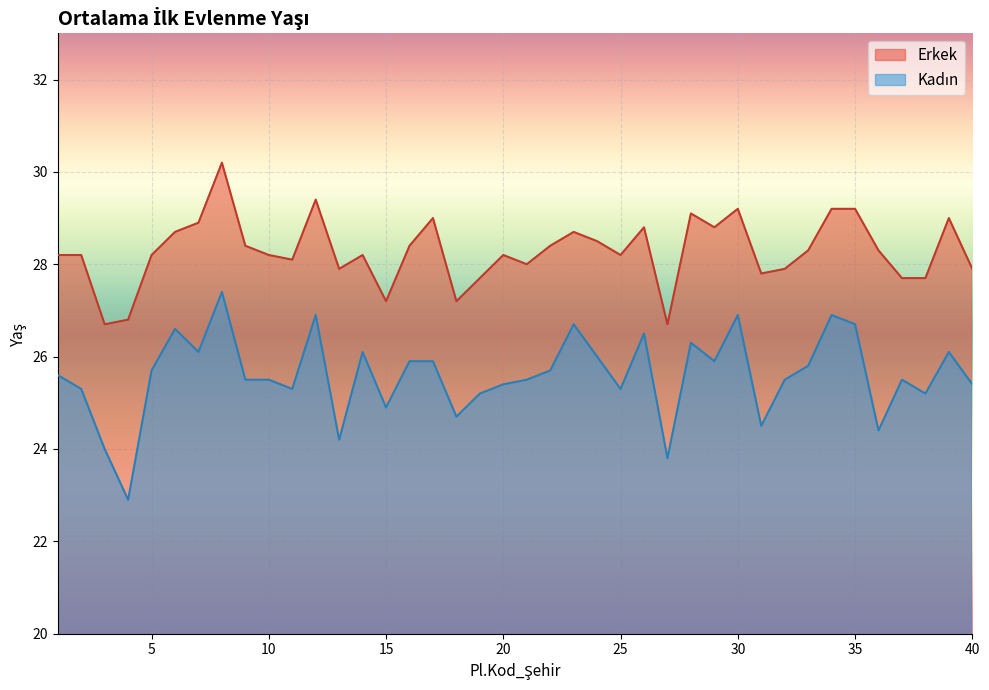

What is the value of the Erkek point at the 10th from the left?

28.2